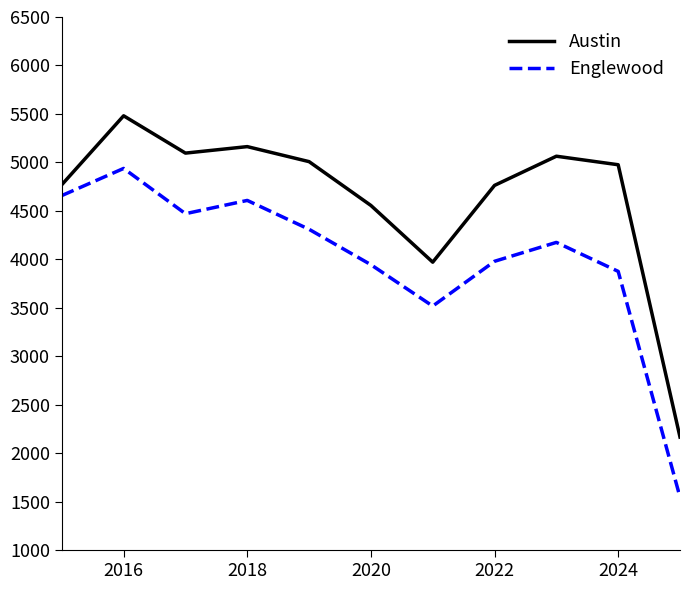

What is the highest value of the Austin series?

5481